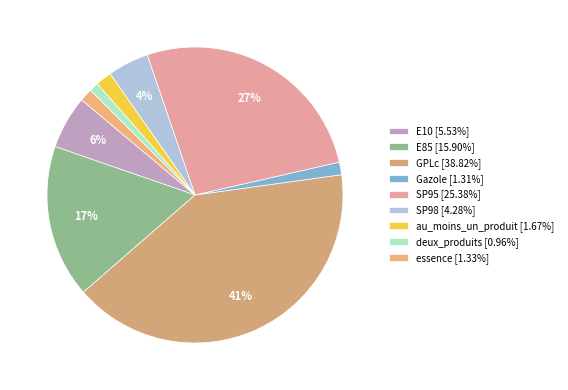

To the nearest percent, what is the difference between the largest and smallest slice percentages?

40%